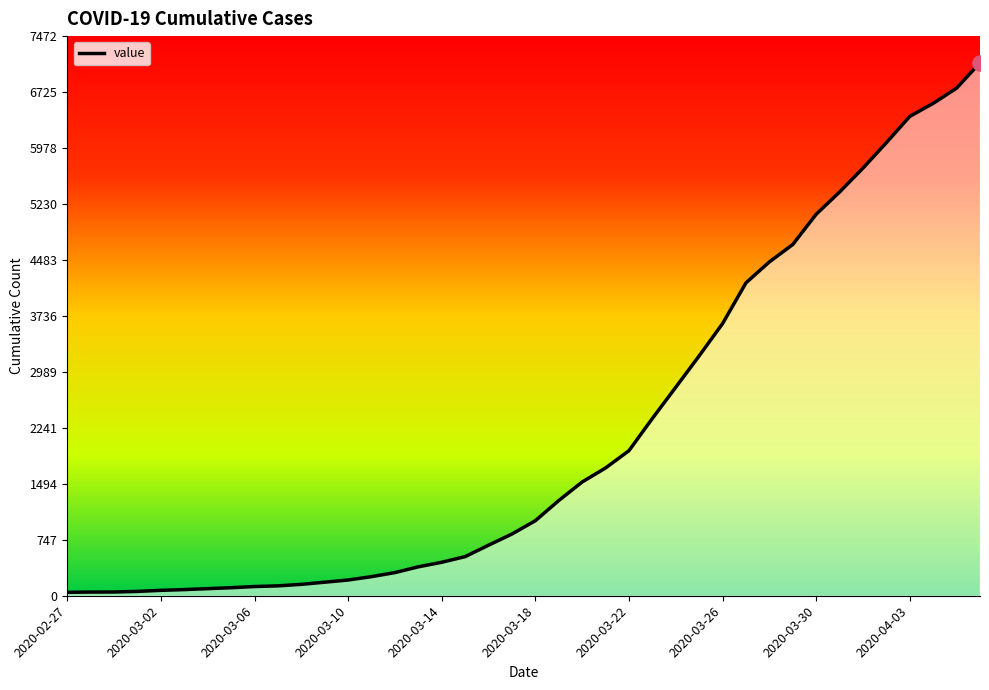

Approximately how many times larger is the value at 24 compared to 13?

7.6